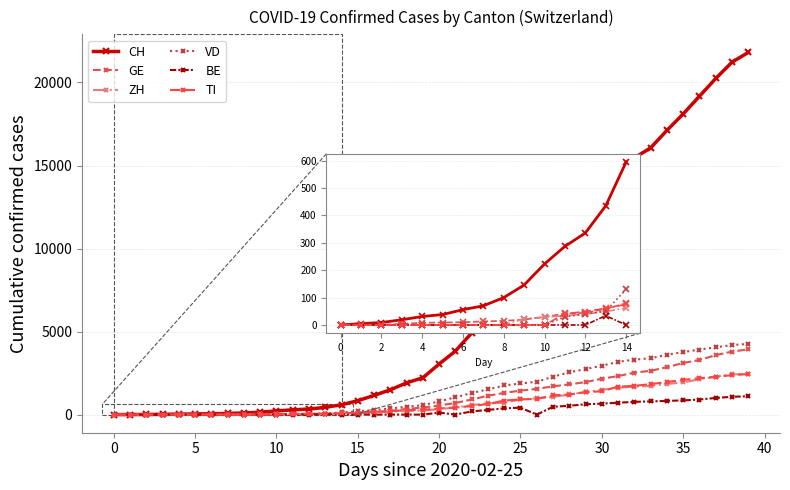

Where does the ZH series first go above 326?

21